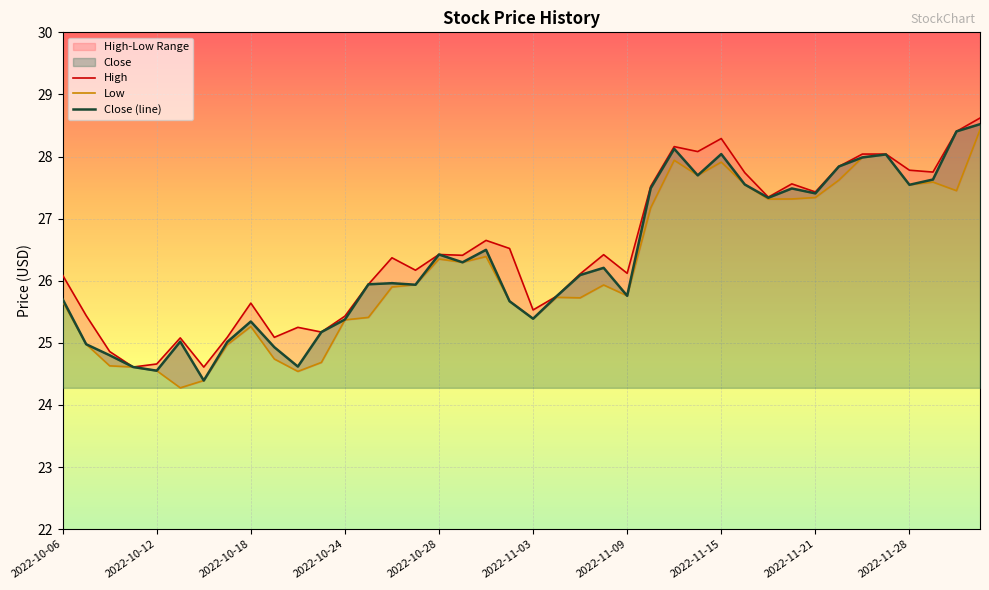

List the series in order of their overall mean, lowest first.

Low, Close (line), High